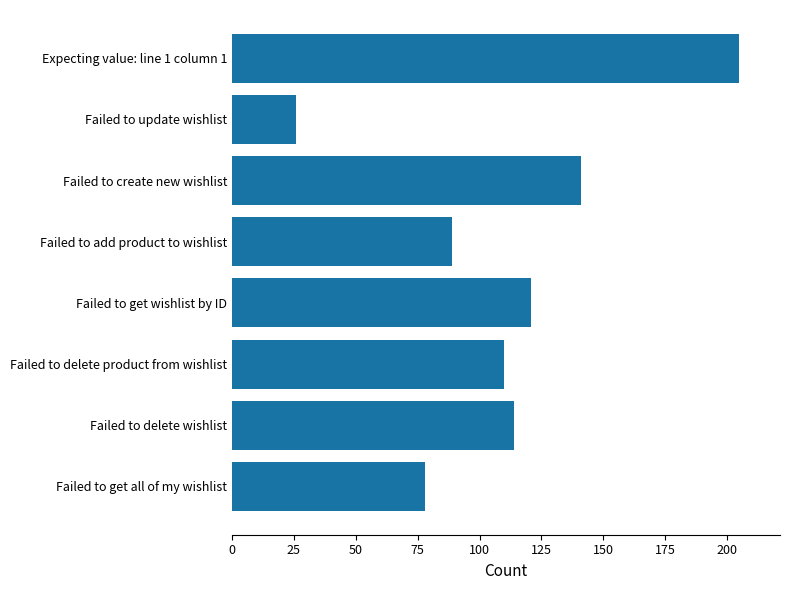

What is the value of the 3rd bar from the top?

141